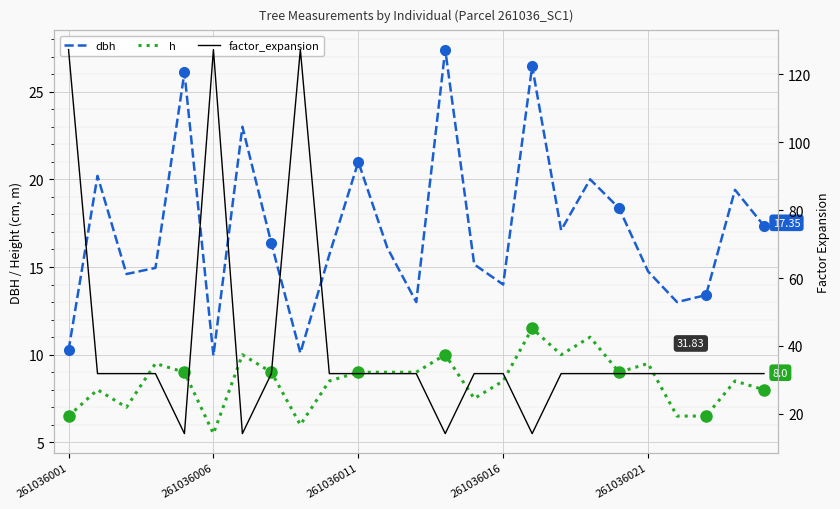

True or false: h and dbh cross at least once.

False